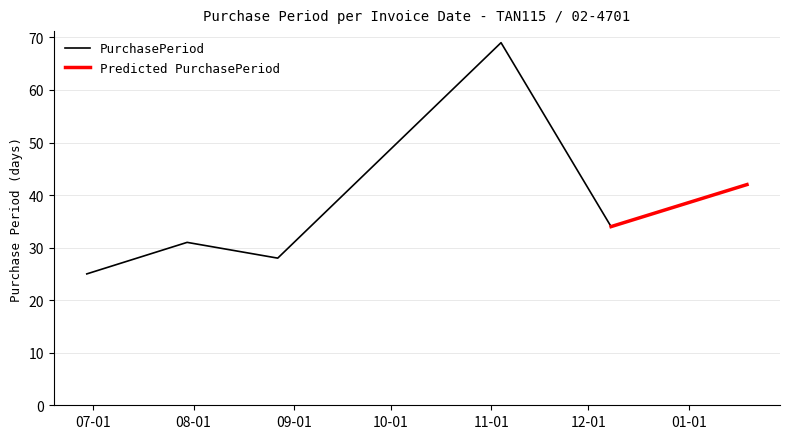

What is the highest value of the PurchasePeriod series?

69